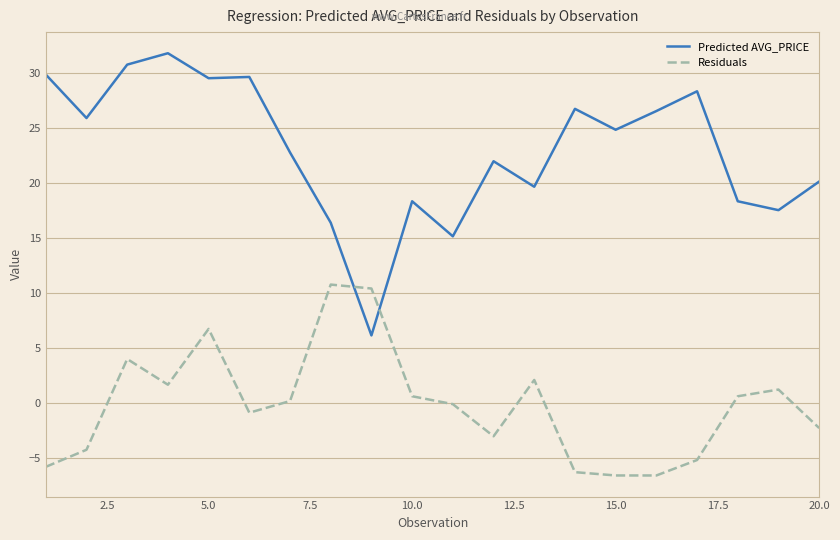

Does the chart have visible grid lines?

Yes